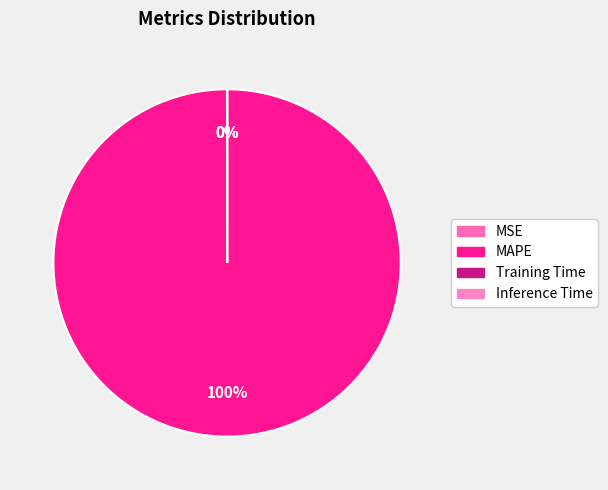

Is it true that Training Time is 0% of the pie?

True